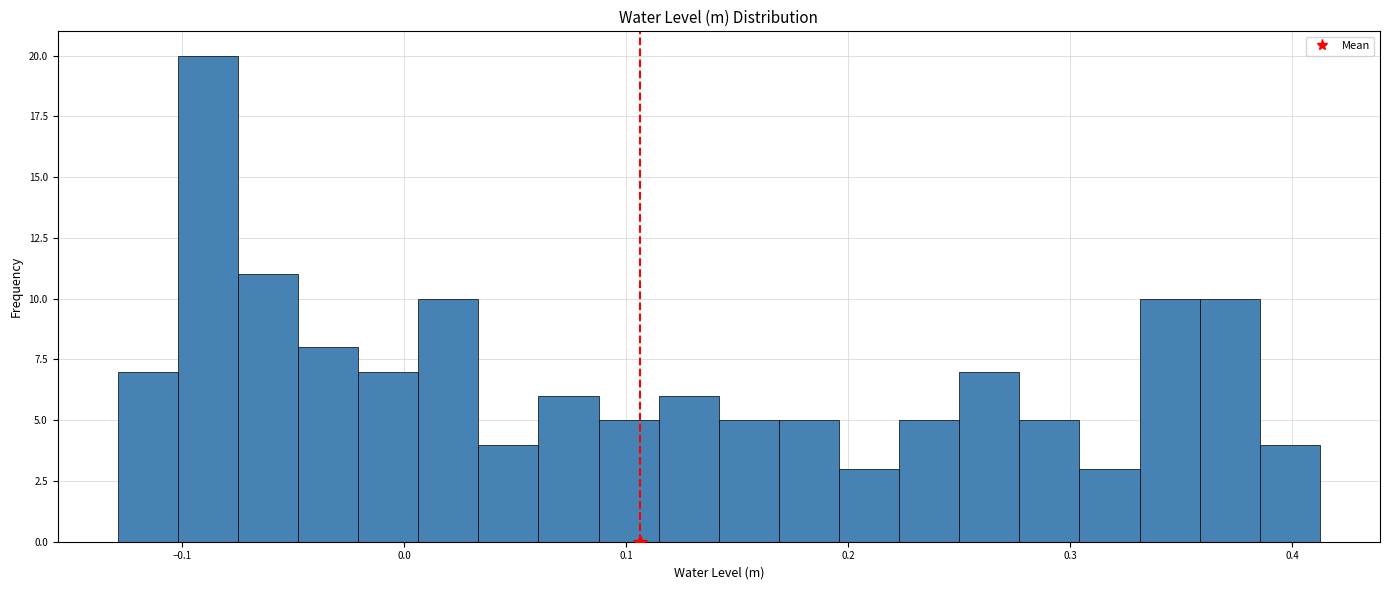

Read against the x-axis, roughly where is the centre of the tallest bar?

-0.09